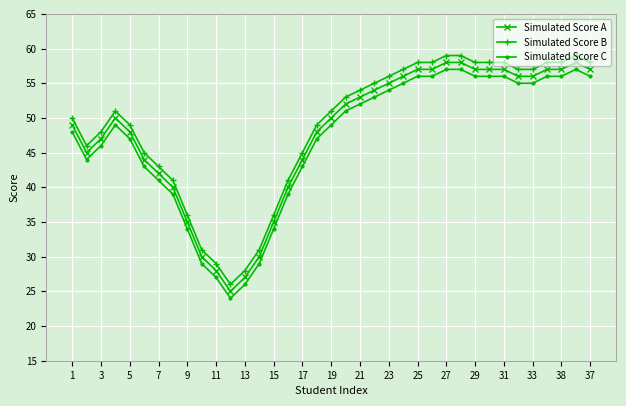

What is the difference between the second highest and minimum values in the Simulated Score B series?

33